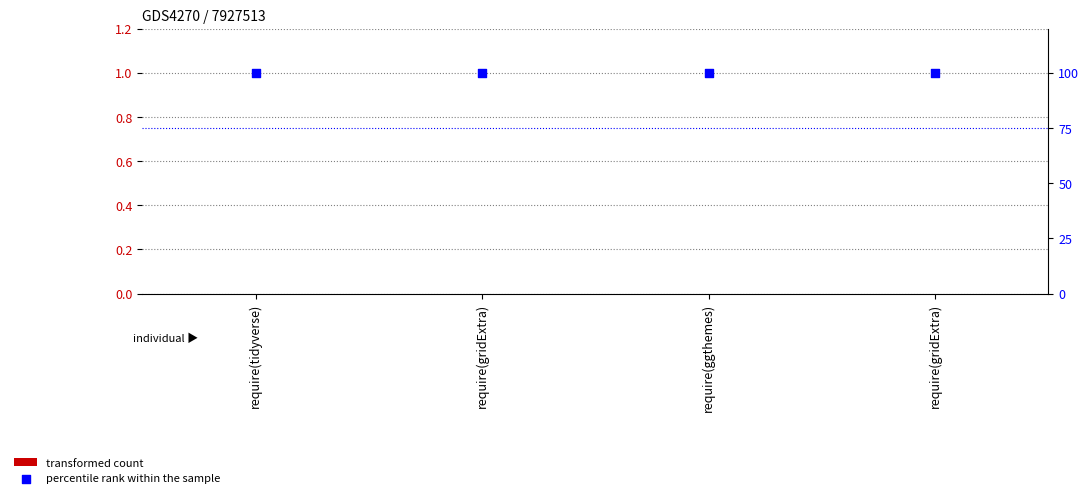

What is the total value across all series at require(ggthemes)?

100